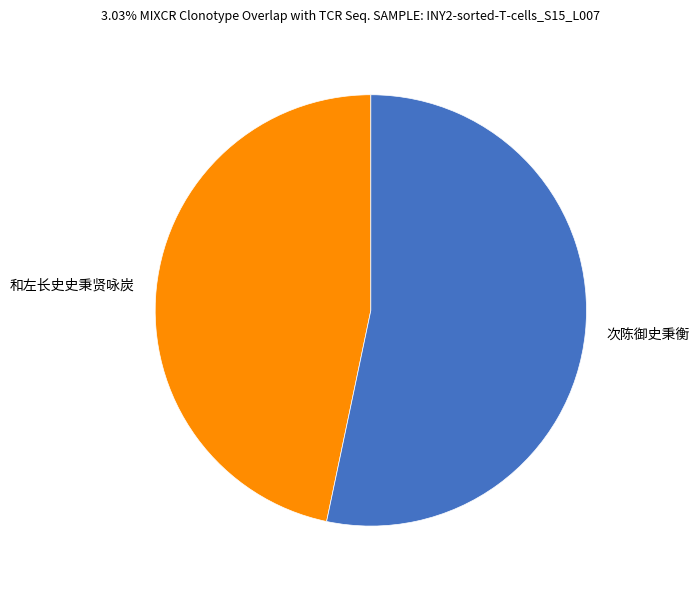

Rank the categories by value from lowest to highest.

和左长史史秉贤咏炭, 次陈御史秉衡